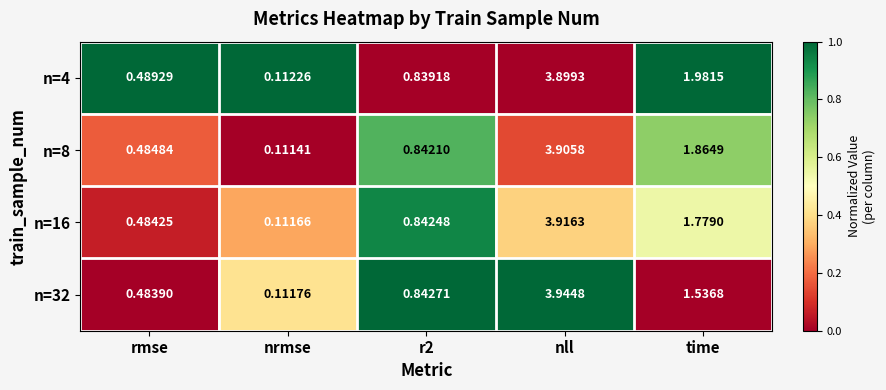

At which category does the chart reach its peak across all series?

nll